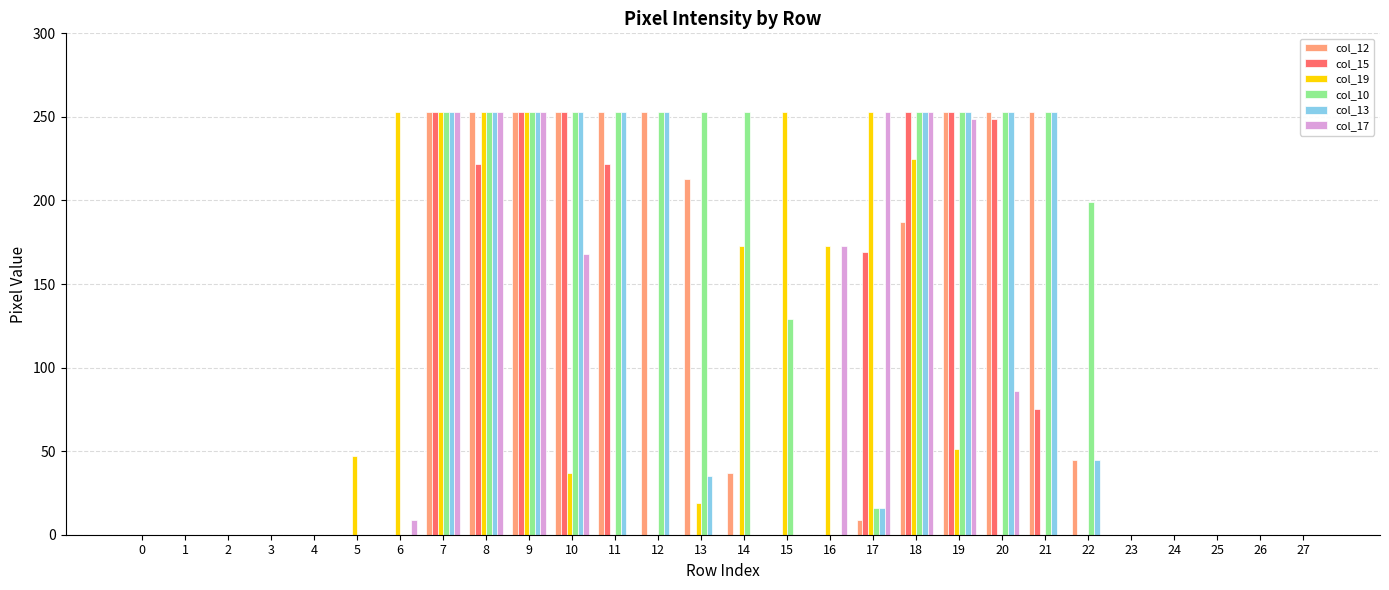

Which series changed the most between 2 and 14?

col_10